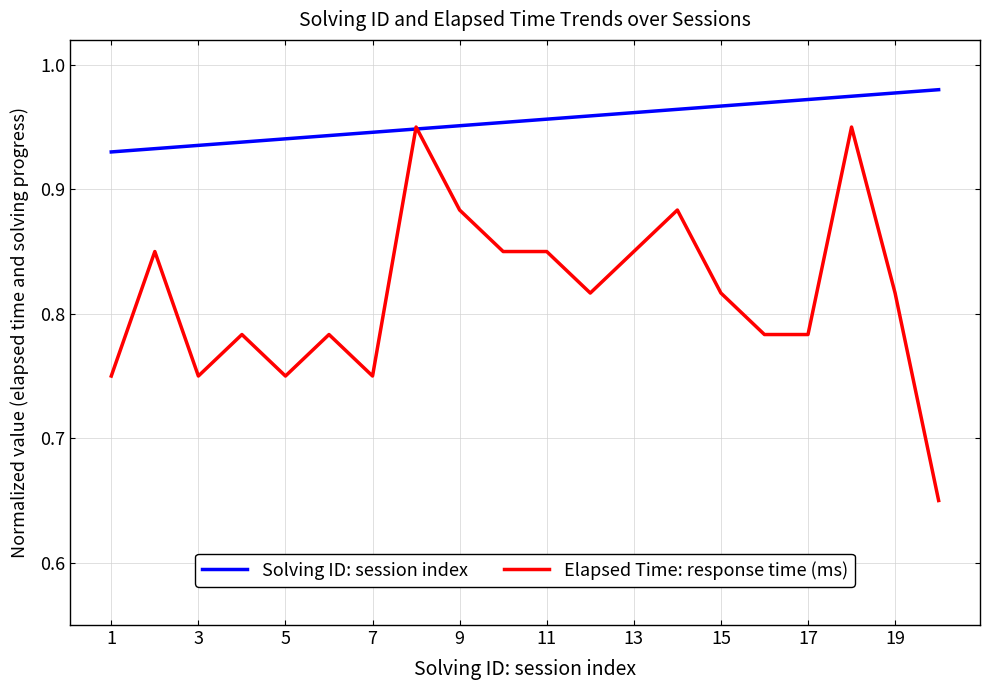

Which series has the widest spread of values?

Elapsed Time: response time (ms)